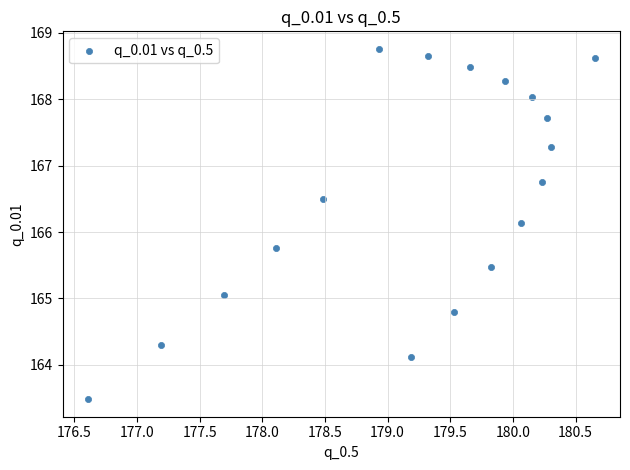

What Y value in the scatter plot is closest to 166?

166.1